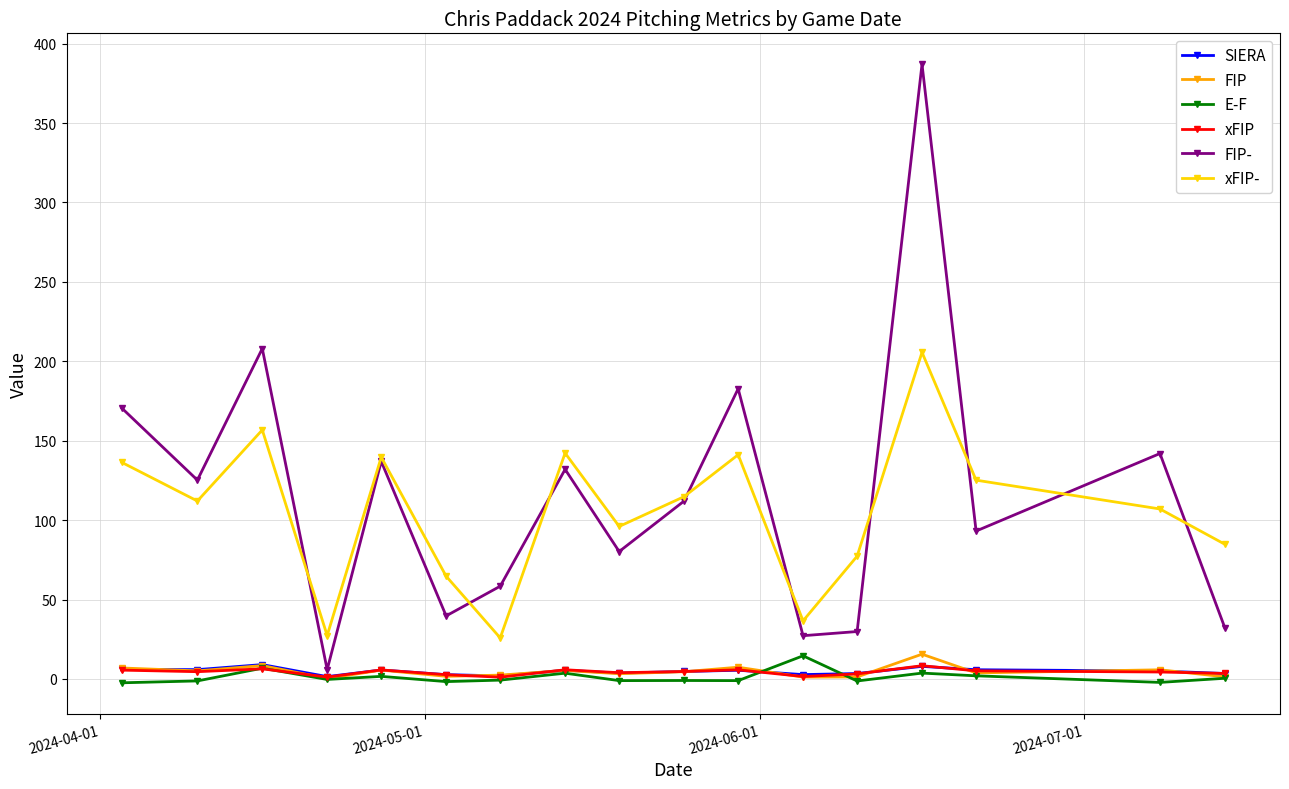

Which series has the widest spread of values?

FIP-